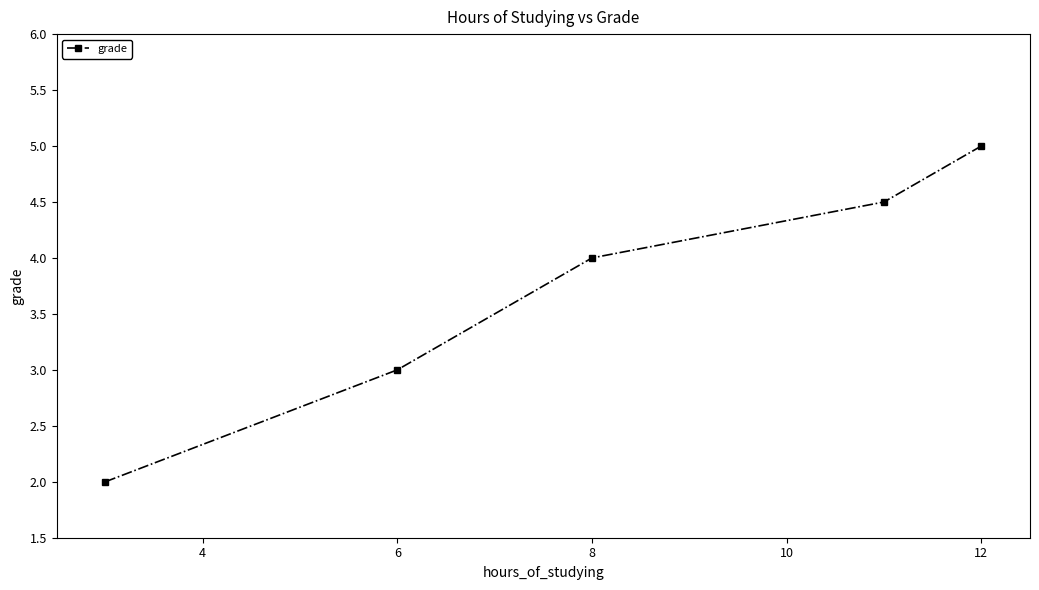

What is the maximum value shown in the chart?

5.0